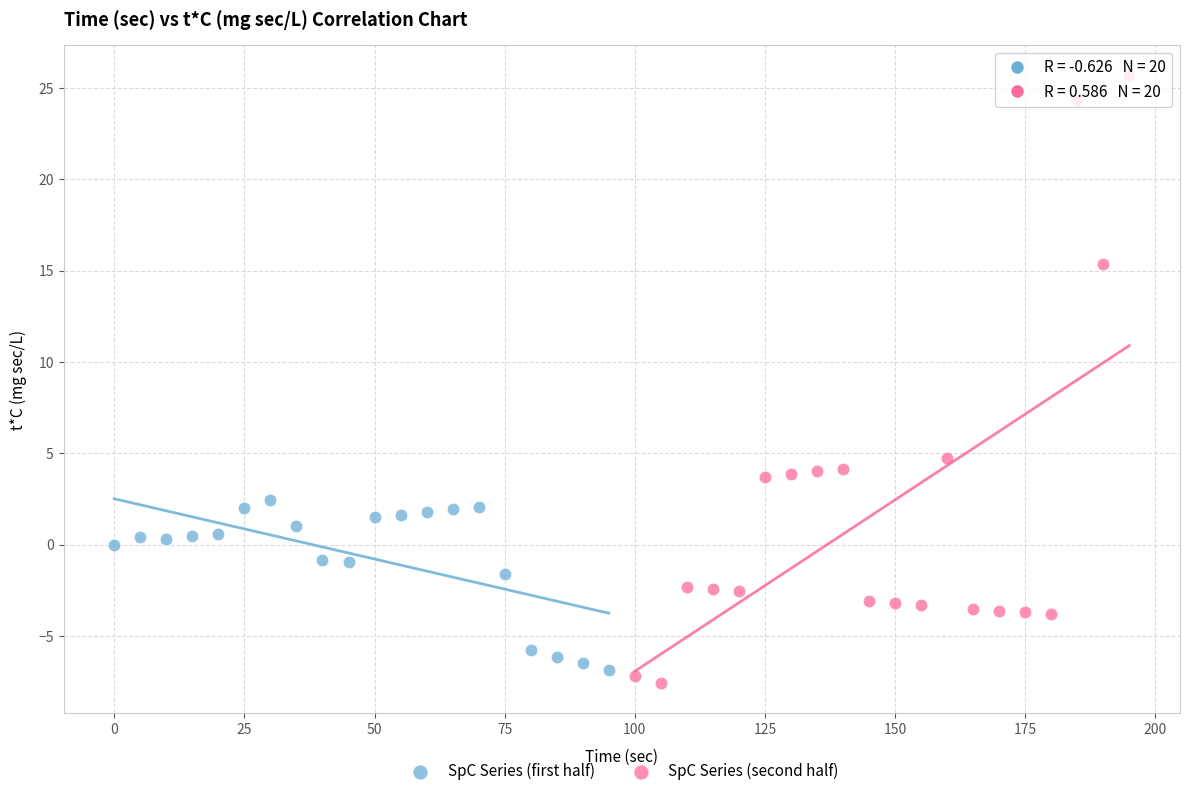

Which series contains the highest Y value?

SpC Series (second half)